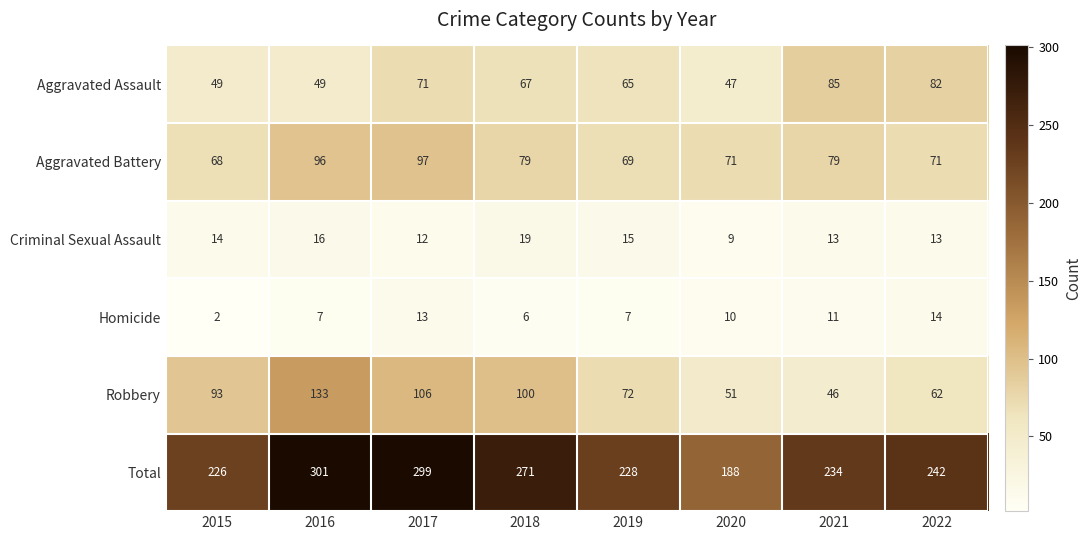

True or false: Aggravated Assault has a value of 71 at 2016.

False